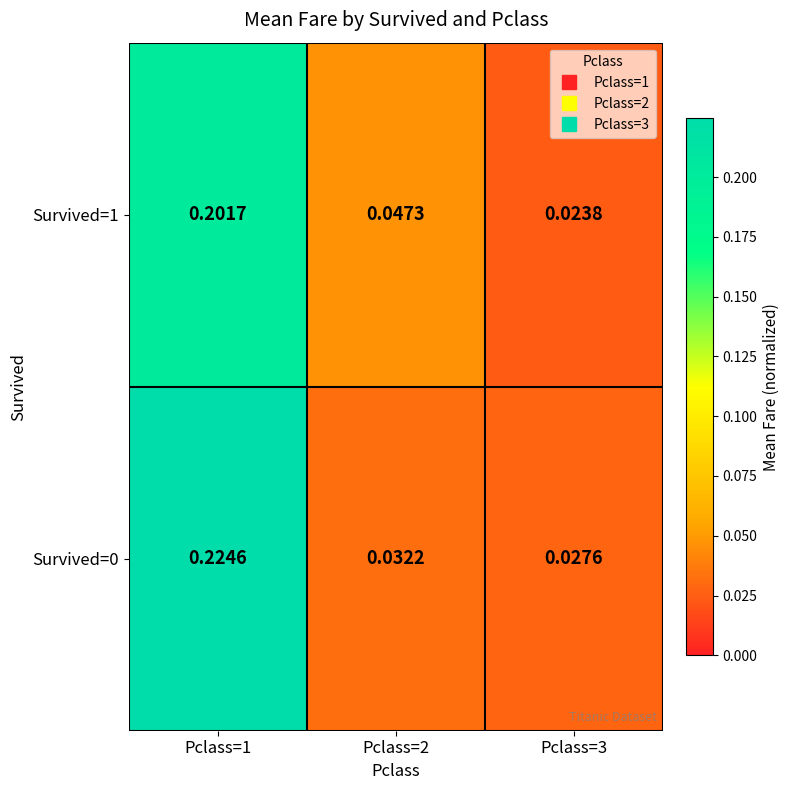

At how many categories does at least one series exceed 0?

3